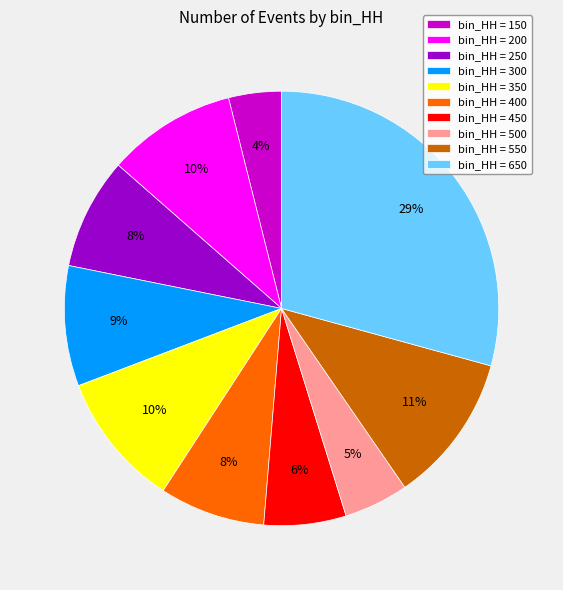

Which category has the biggest portion of the pie?

bin_HH = 650